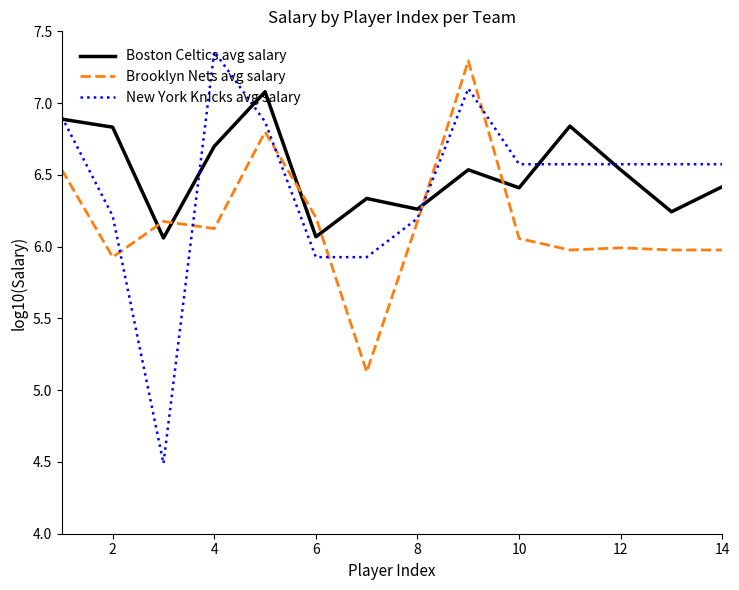

What is the minimum value shown in the chart?

4.5